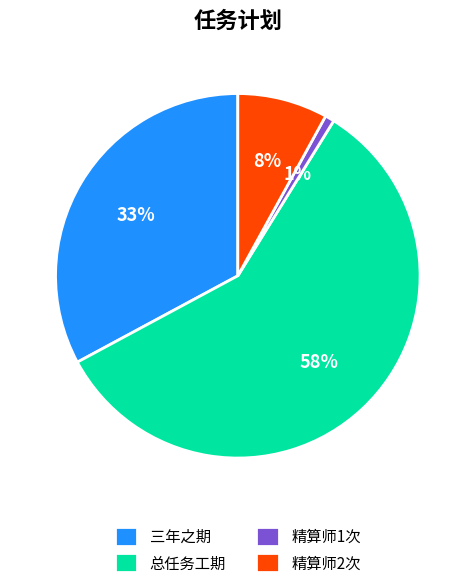

How many segments does this pie chart have?

4